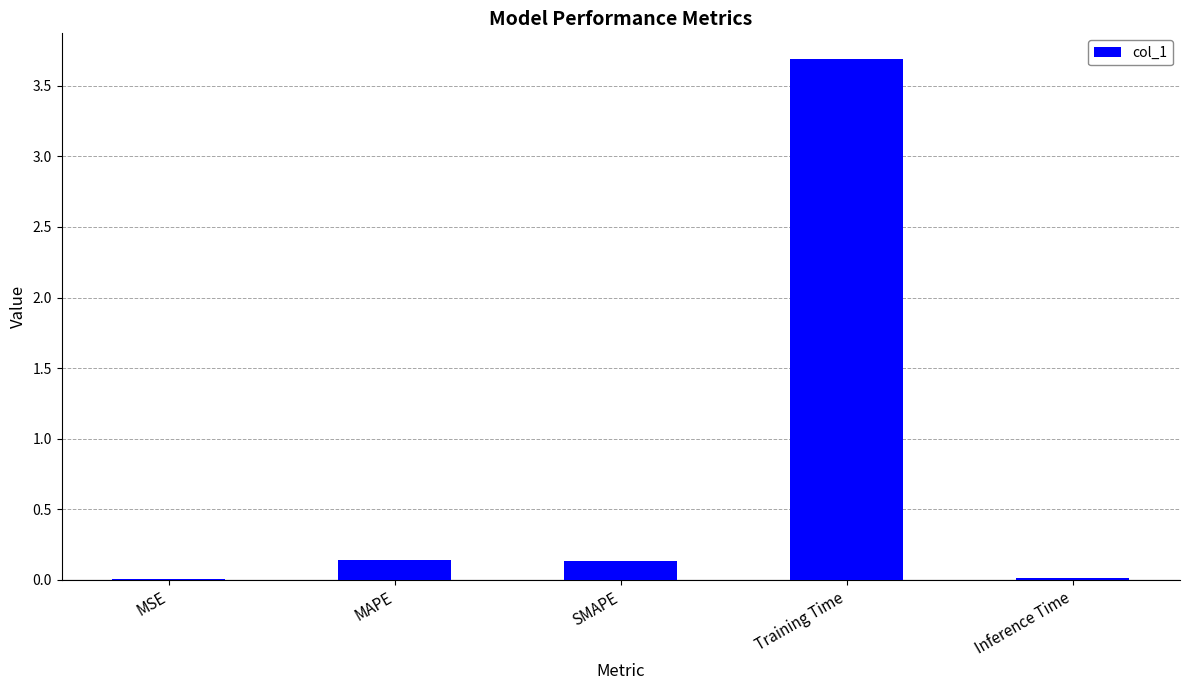

What is the sum of all values?

4.0